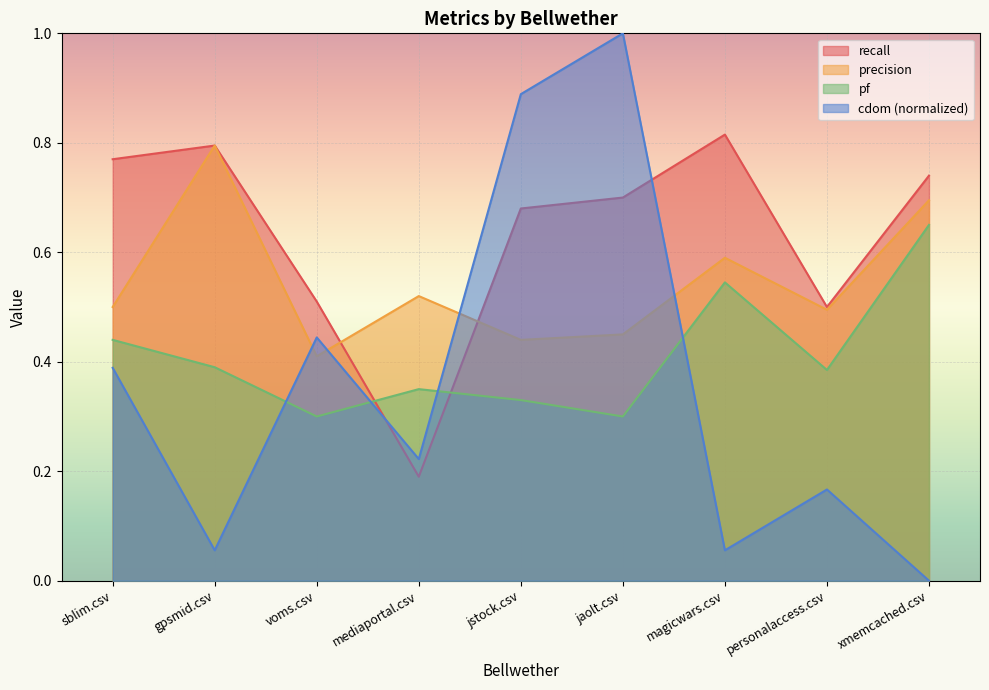

Count the number of categories in the chart.

9